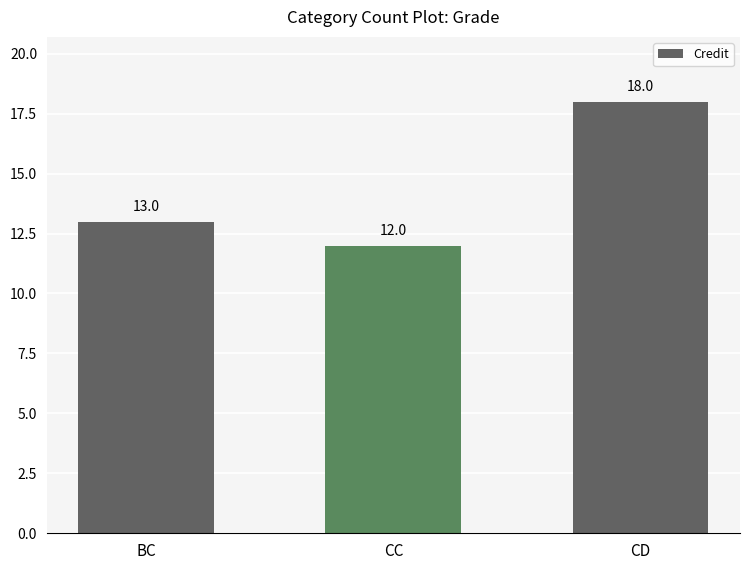

True or false: the data shows 4 at BC.

False